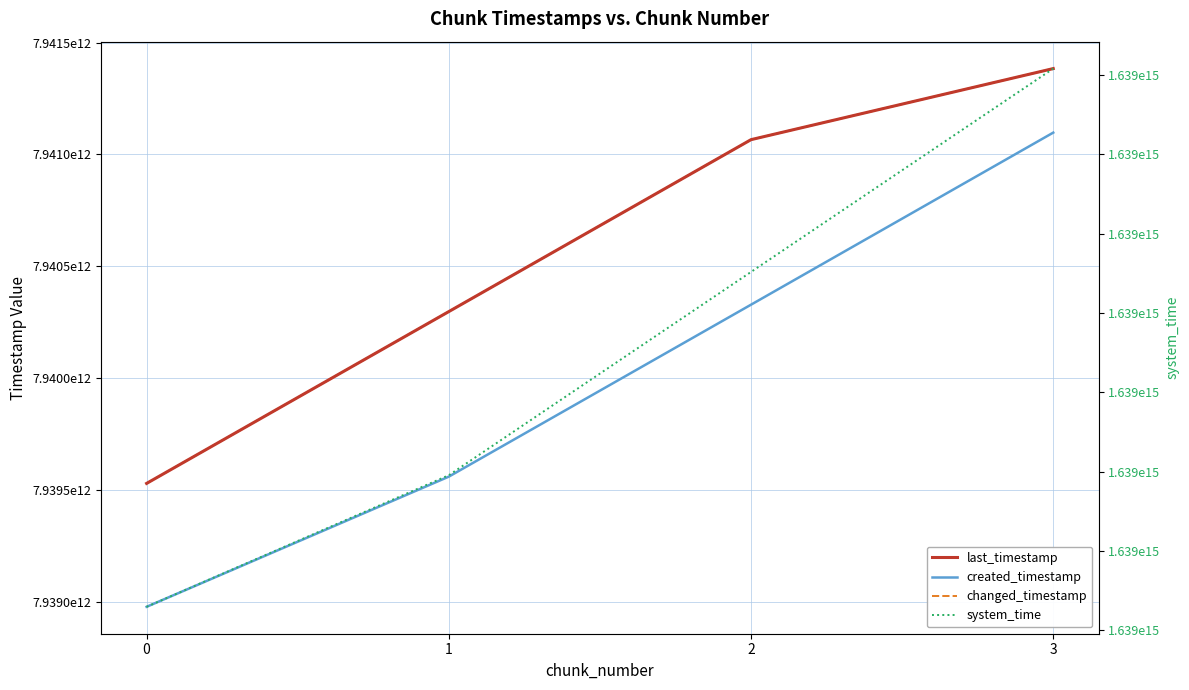

How many categories are shown in the chart?

4